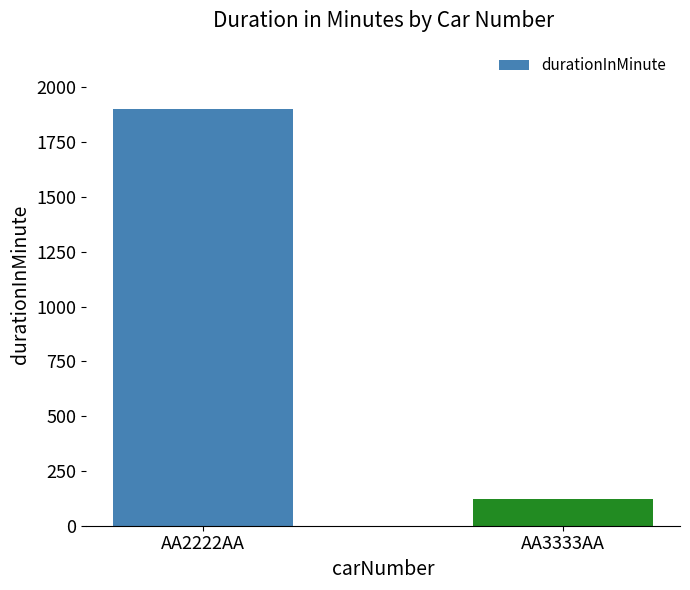

Reading left to right, what are all the values shown in this chart?

1900	124